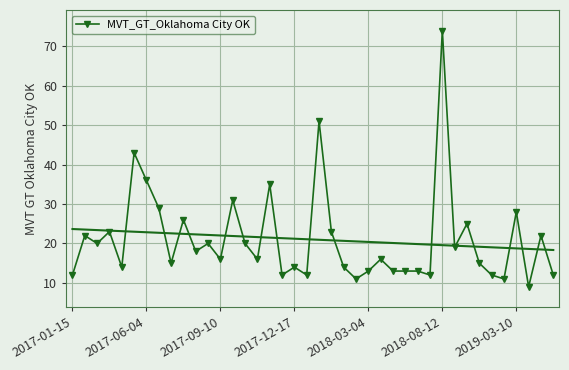

The value of MVT_GT_Oklahoma City OK at 2017-09-10 is 27. True or false?

False